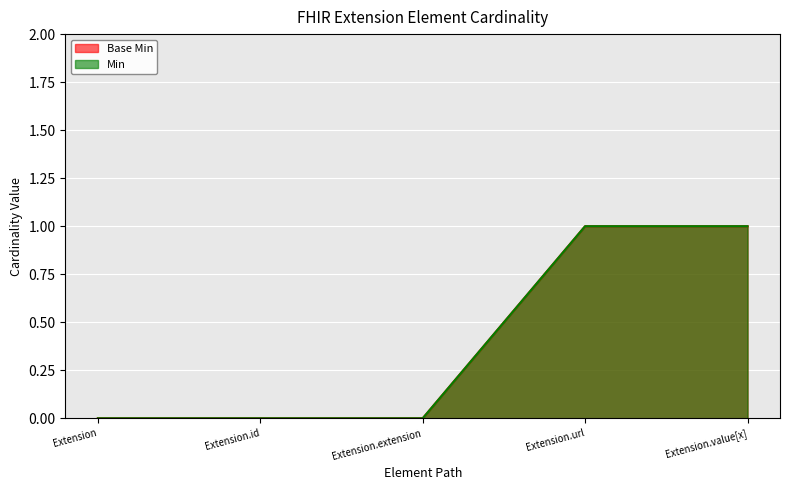

The value of Base Min at Extension.url is 1. True or false?

True